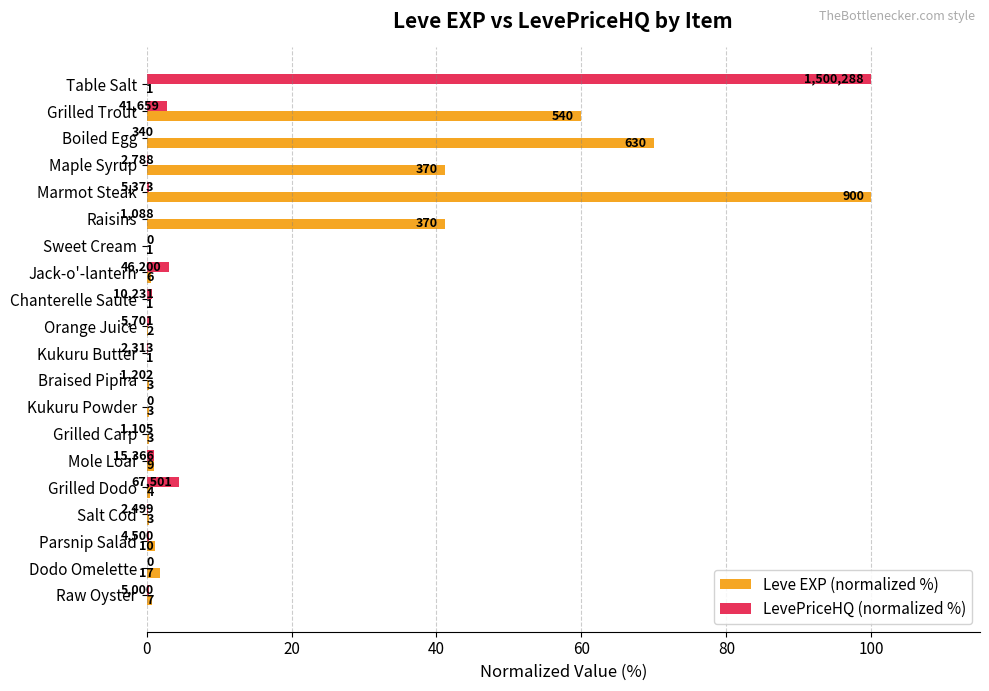

What position from the left is Grilled Carp?

14